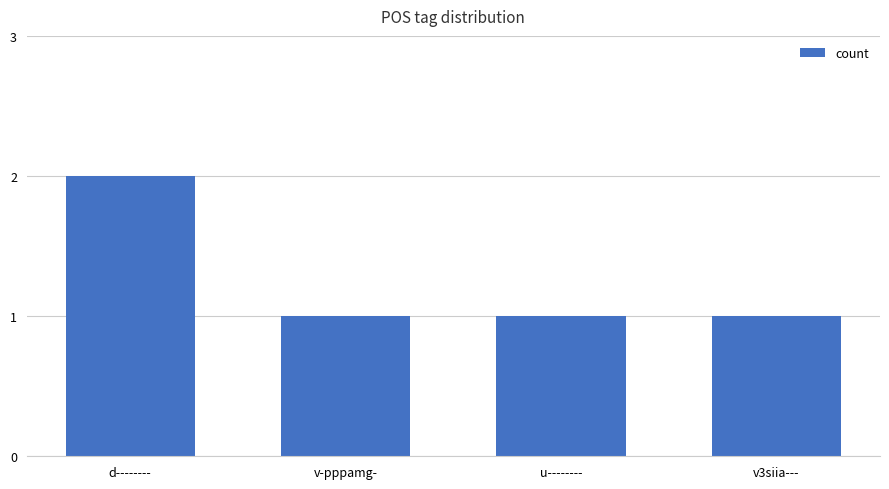

Approximately how many times larger is the value at v-pppamg- compared to v3siia---?

1.0